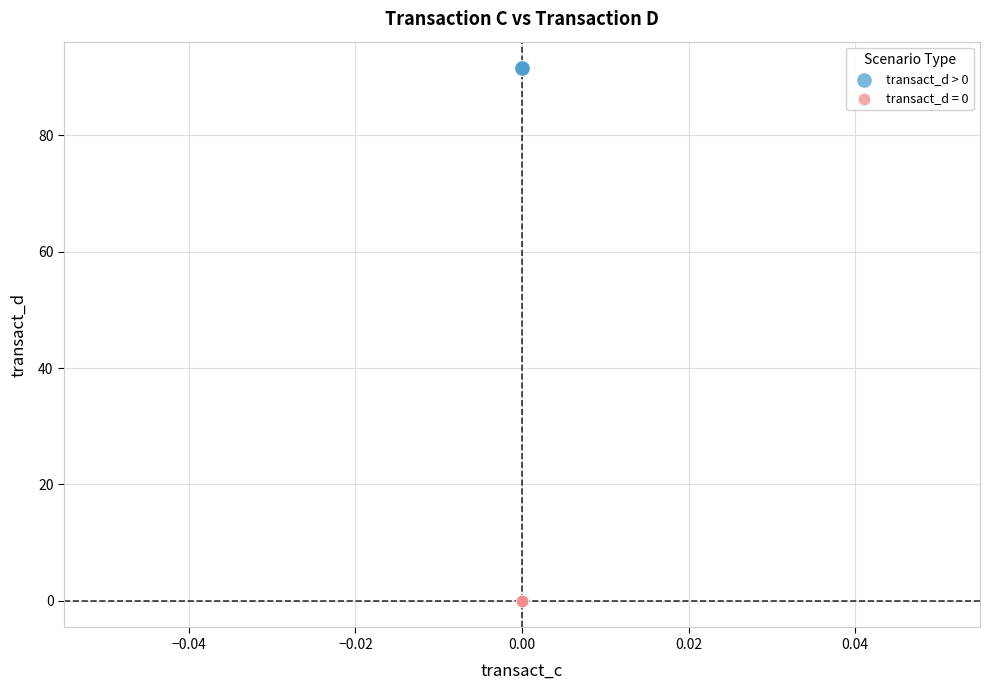

What are all the series names shown in the legend?

transact_d > 0, transact_d = 0